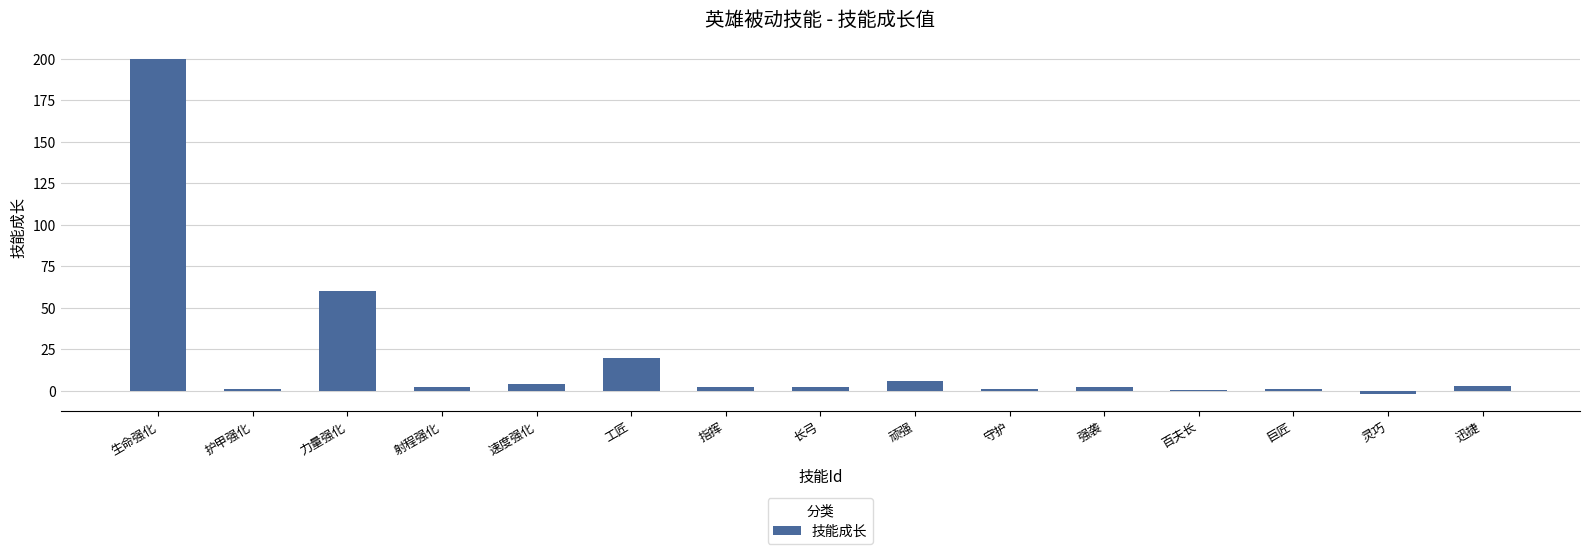

What value does the data have at 顽强?

6.0